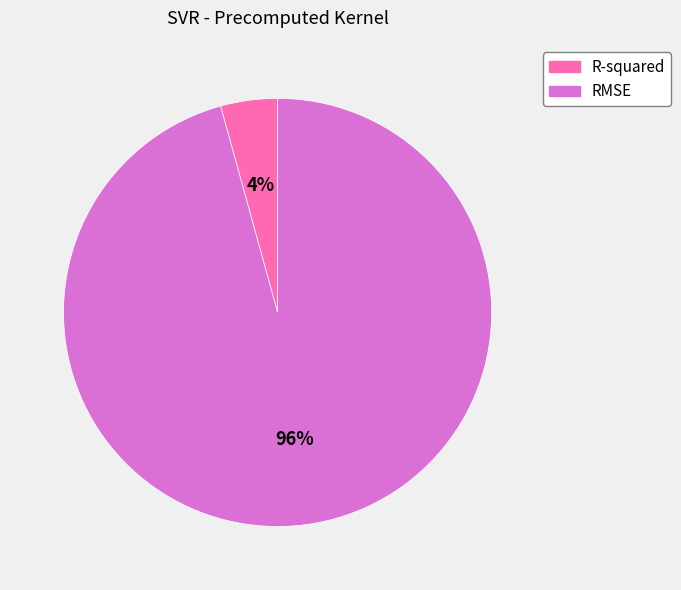

Which category has the biggest portion of the pie?

RMSE